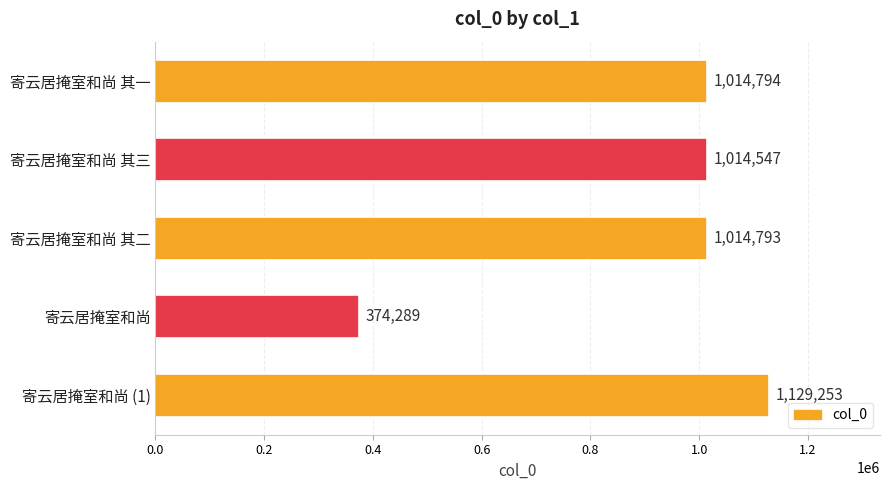

Reading top to bottom, list all the values displayed in this chart.

寄云居掩室和尚 其一=1014794	寄云居掩室和尚 其三=1014547	寄云居掩室和尚 其二=1014793	寄云居掩室和尚=374289	寄云居掩室和尚 (1)=1129253